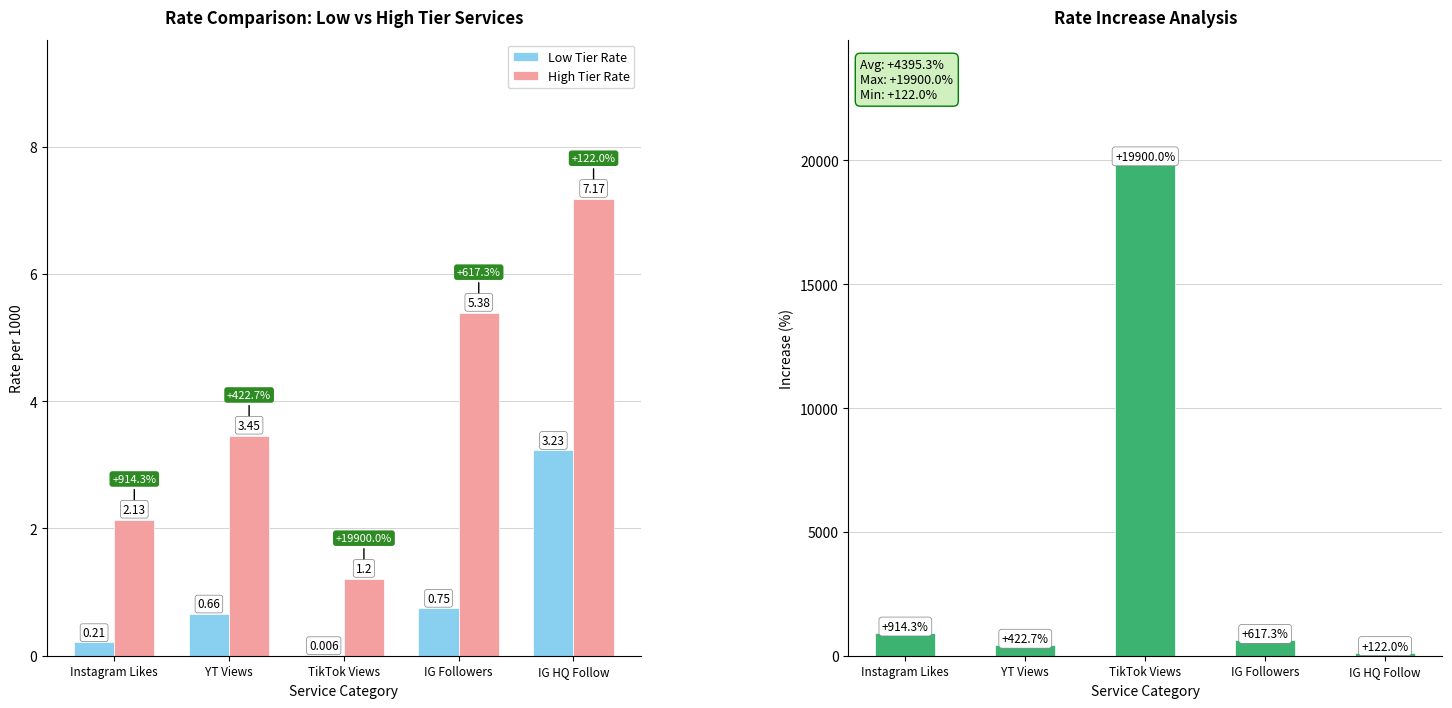

How many groups of bars are there?

5